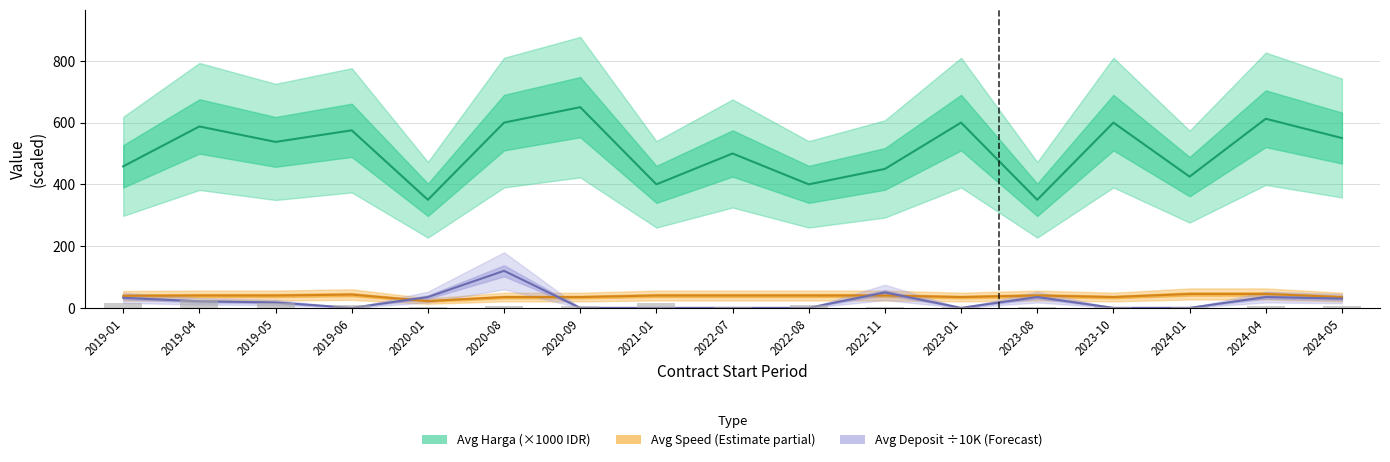

Which series has the widest spread of values?

Avg Harga (×1000 IDR)